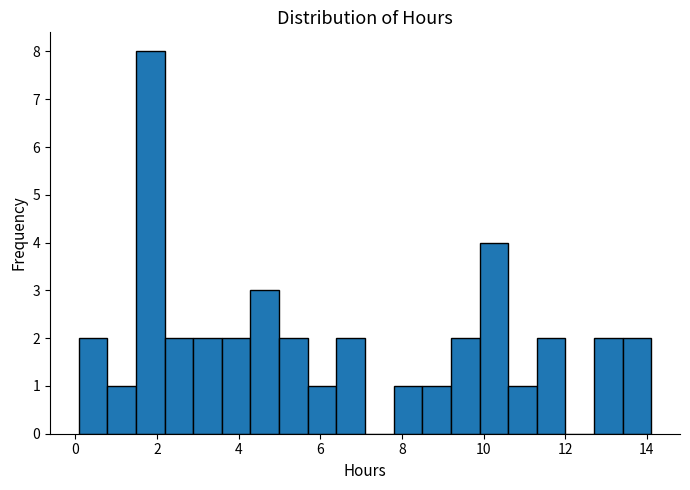

Around what value on the x-axis is the tallest bar? Give the approximate position of its centre, as read against the axis.

1.8